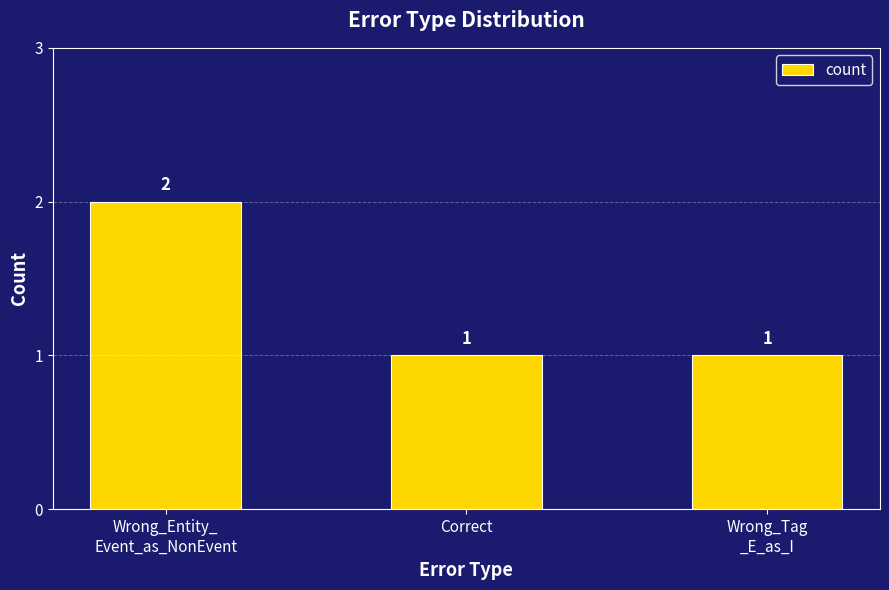

Reading left to right, transcribe all the data shown in this chart.

Wrong_Entity_
Event_as_NonEvent=2	Correct=1	Wrong_Tag
_E_as_I=1